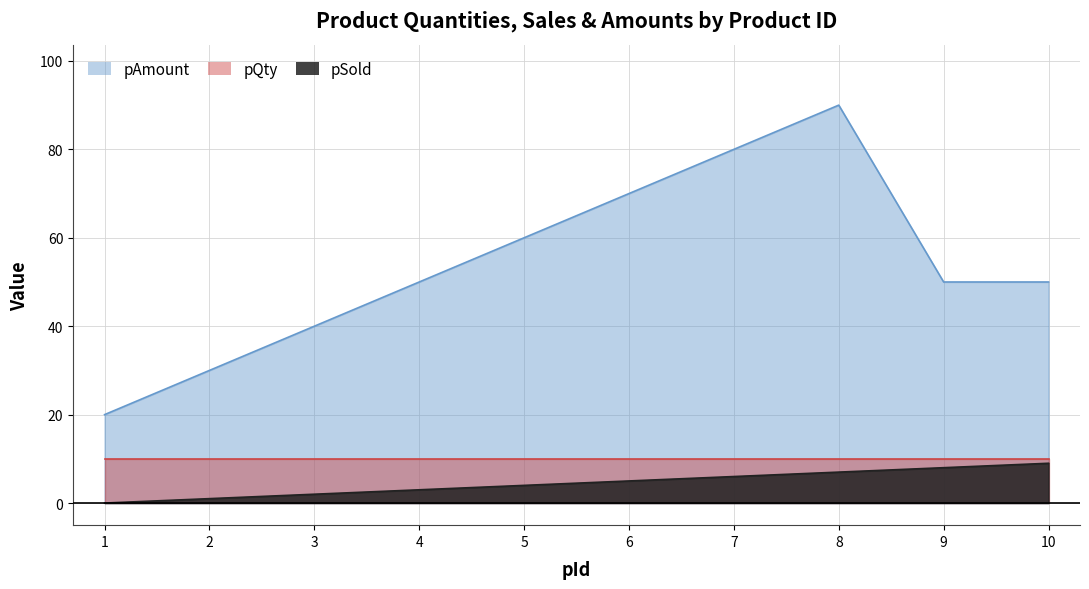

List the series in order of their peak value, lowest first.

pSold, pQty, pAmount